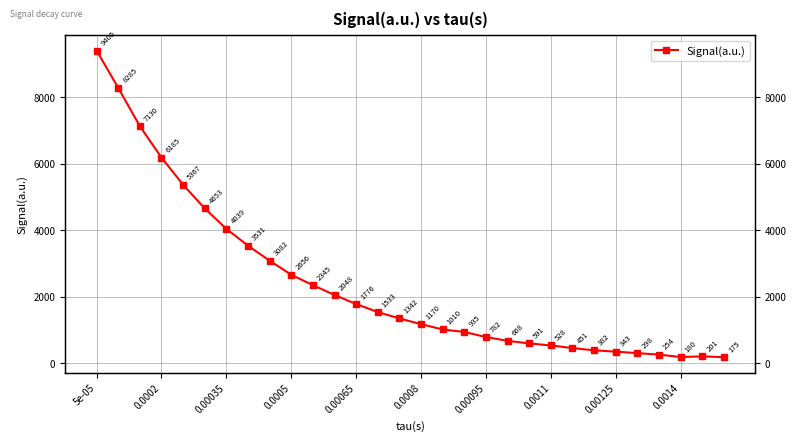

Which label corresponds to the largest value in the chart?

5e-05